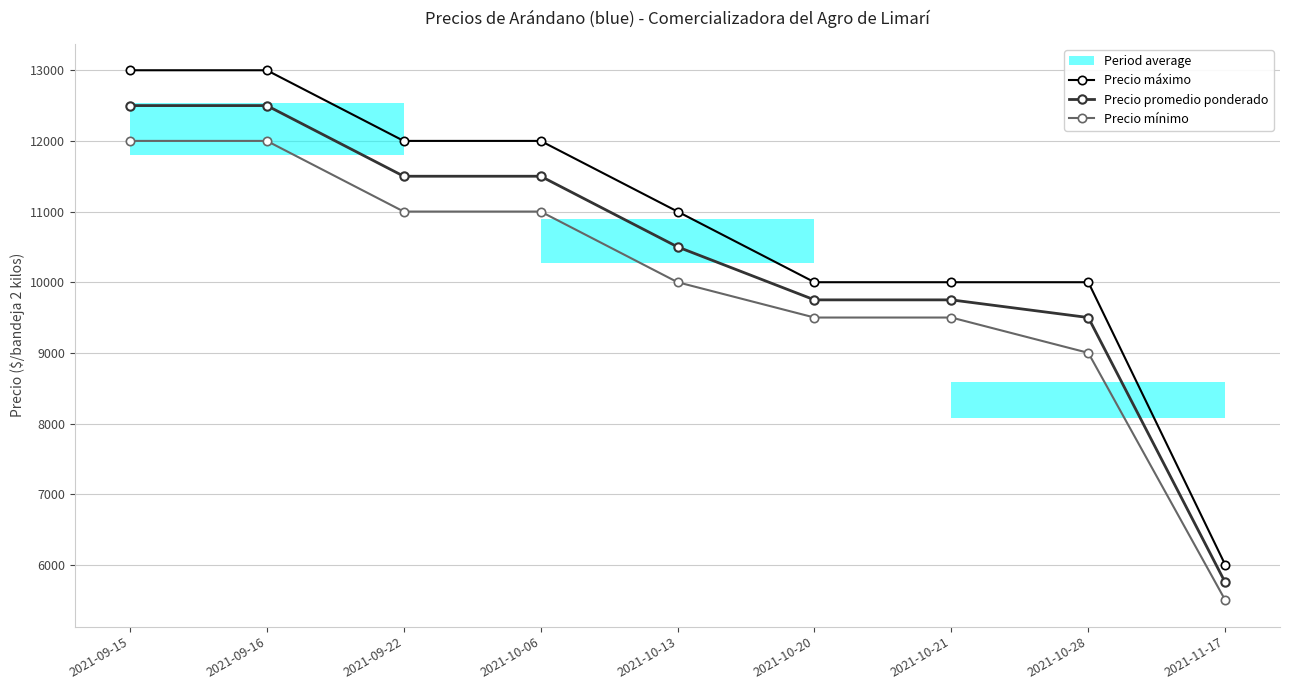

What is the difference between the highest and lowest values at 2021-10-21?

500